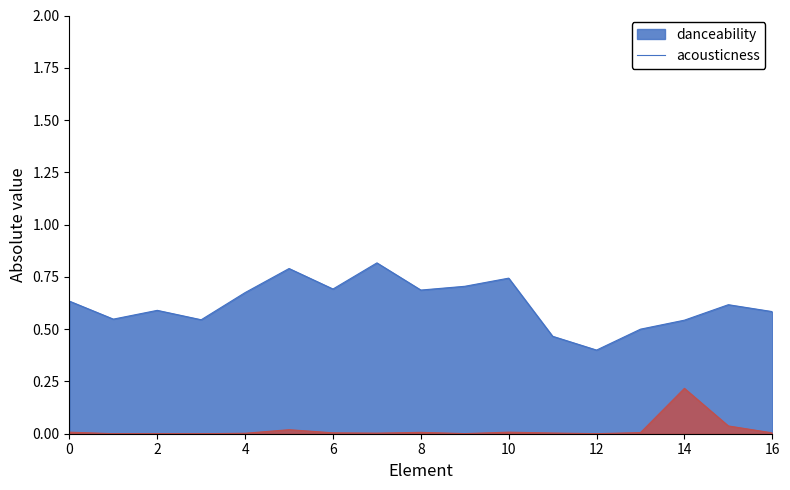

Which category has the highest value in the acousticness series?

14